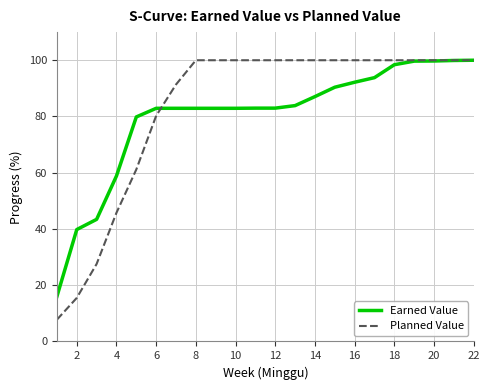

Which series has the widest spread of values?

Planned Value